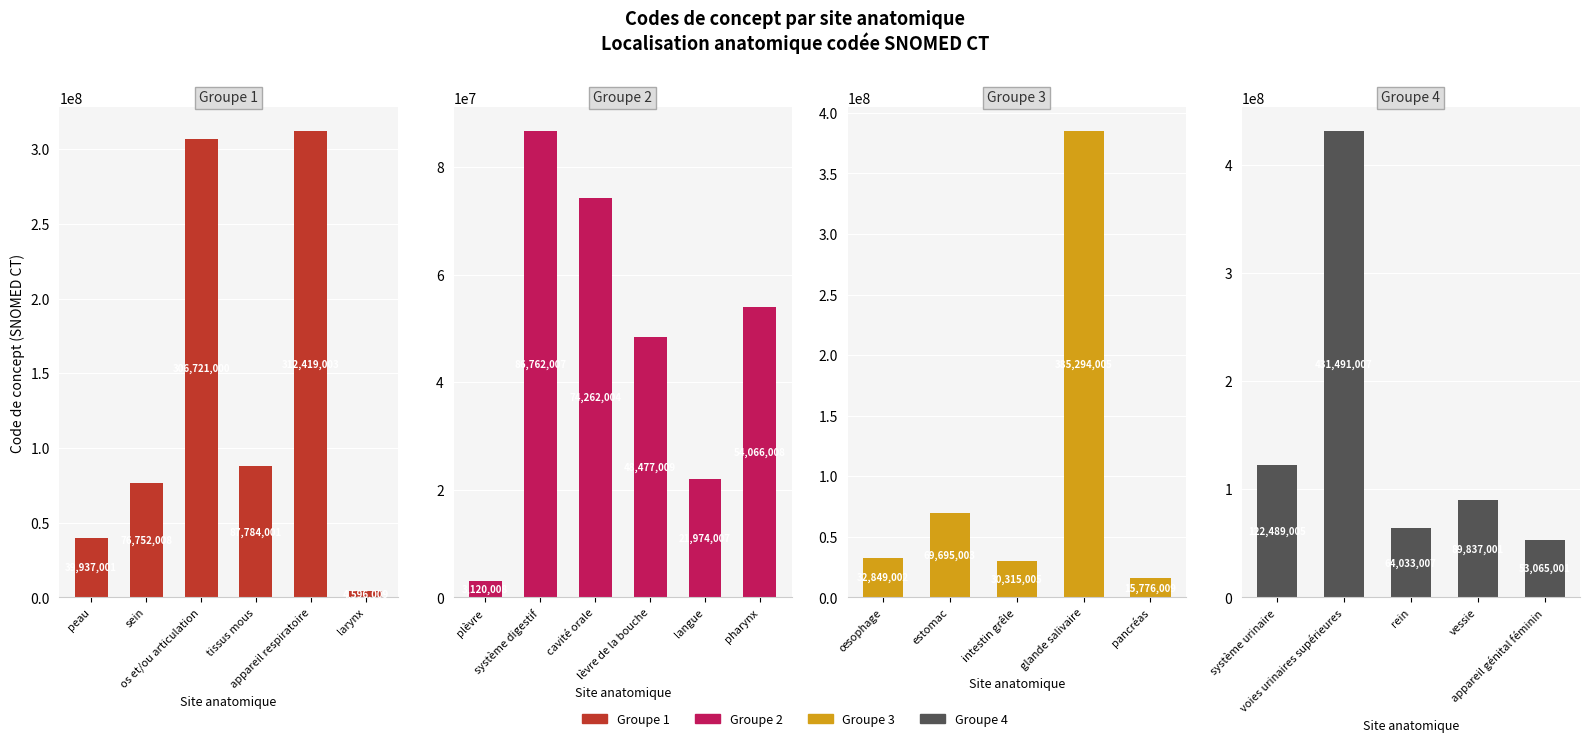

Are the bars grouped side by side (vs. stacked)?

No